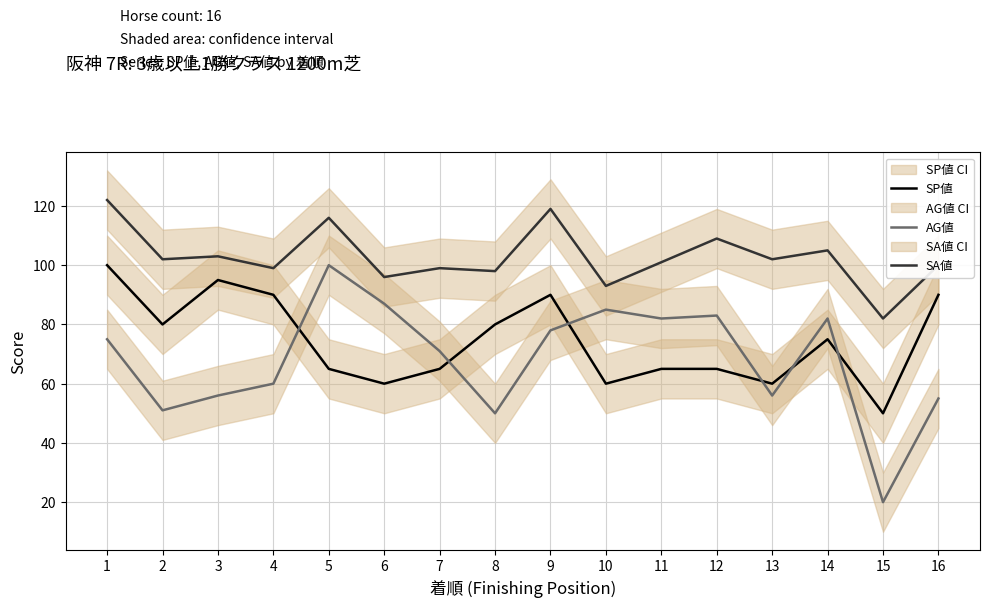

What are all the series names shown in the legend?

SP値, AG値, SA値